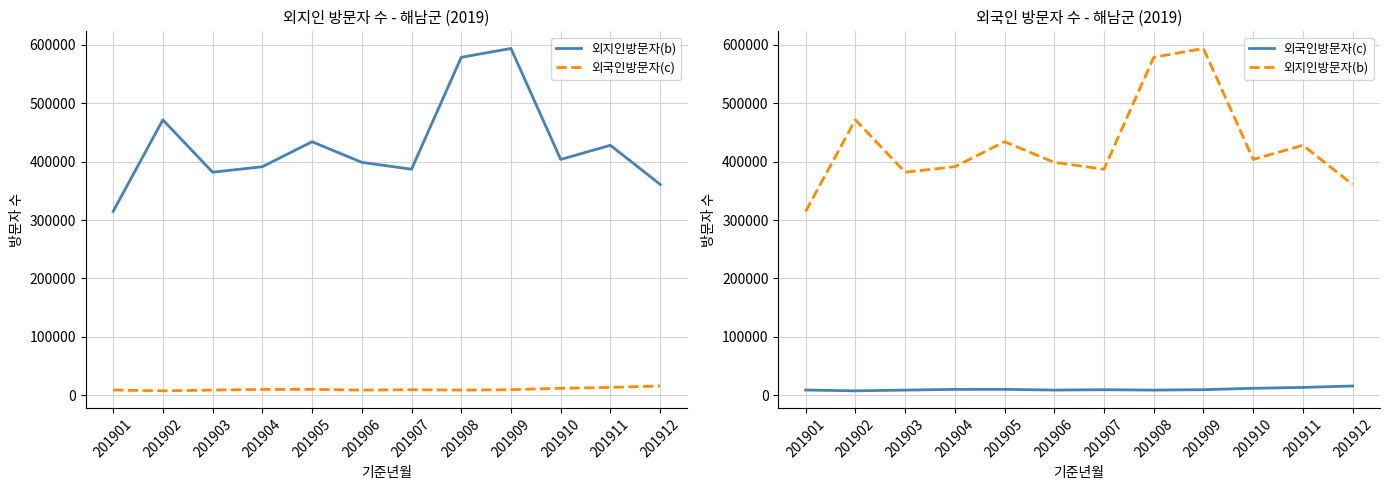

How many interior local peaks does the 외국인방문자(c) series have?

2